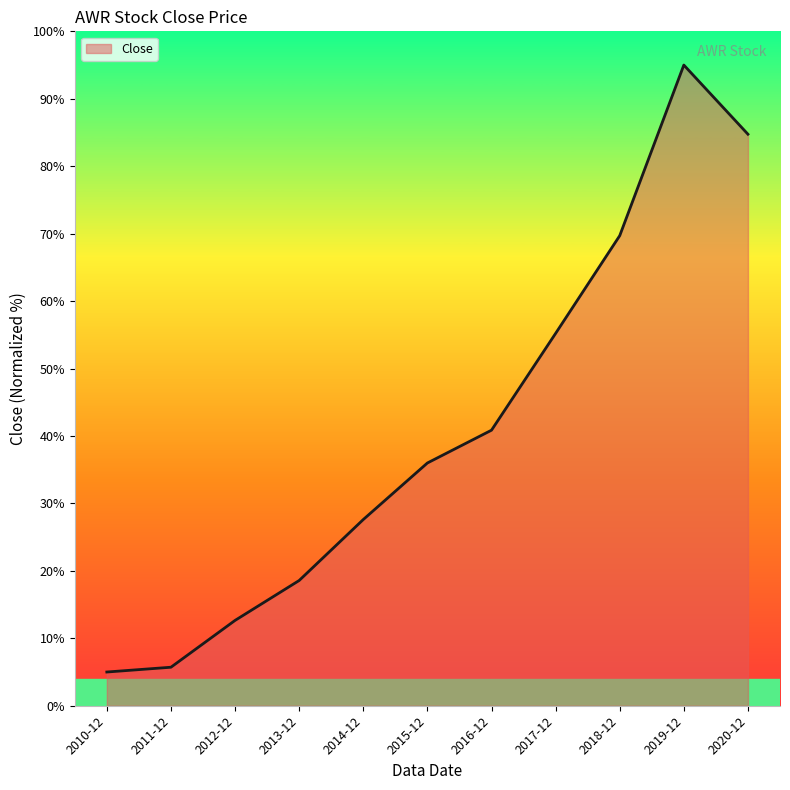

What position from the left is 2011-12?

2